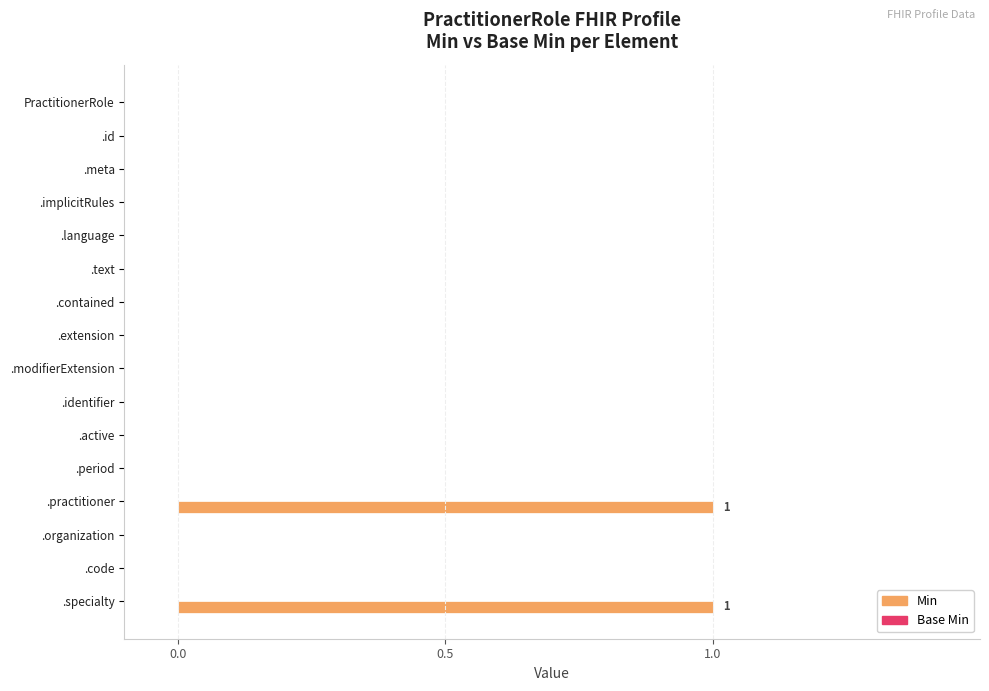

Count the number of categories in the chart.

16